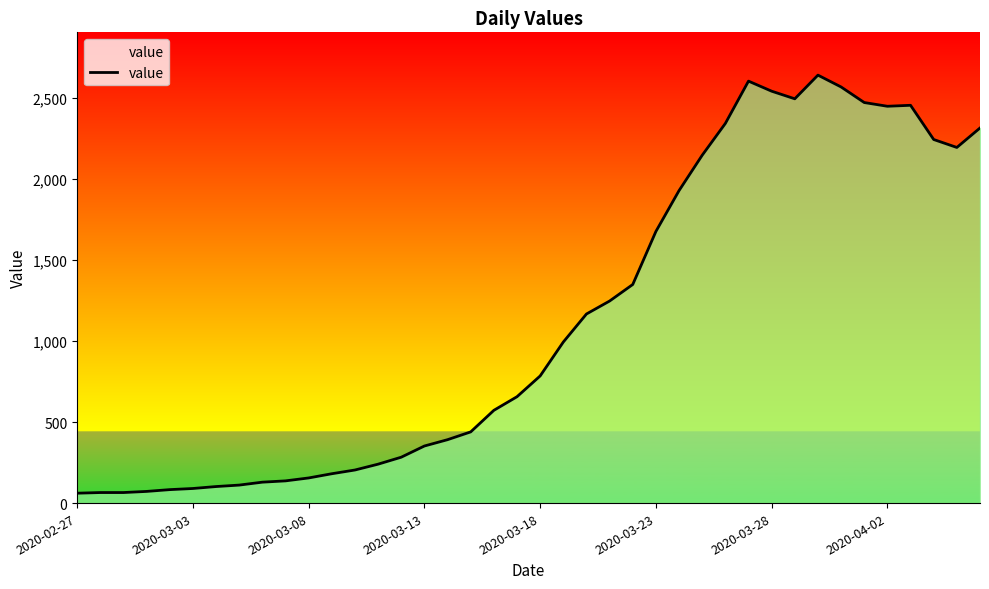

What is the difference between the maximum and minimum values?

2578